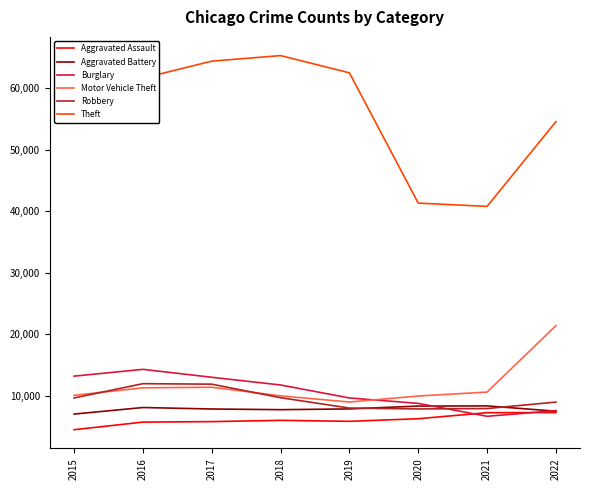

What is the spread (max minus min) of values at 2017?

58588